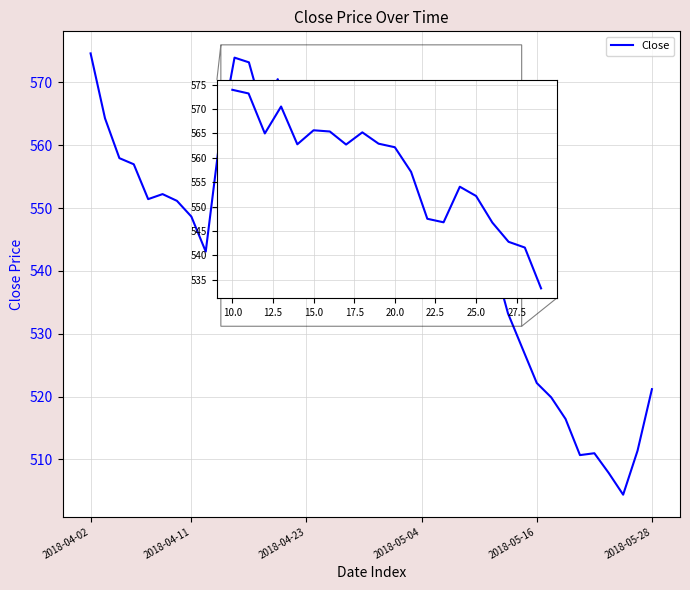

What is the minimum value shown in the chart?

504.4